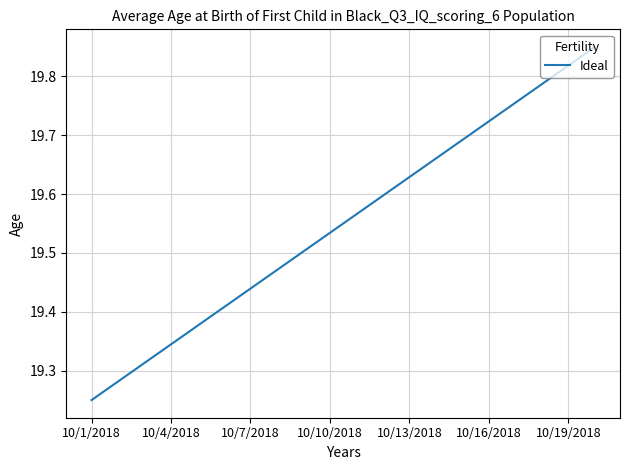

How many distinct data groups are displayed?

1